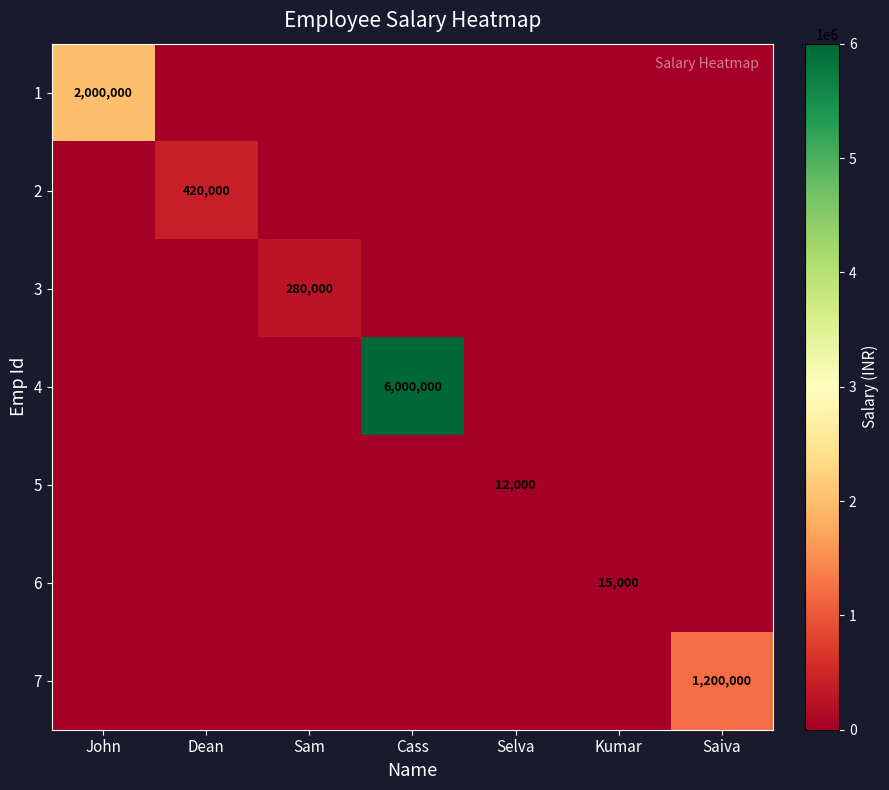

What is the difference between the highest and lowest values at Selva?

12000